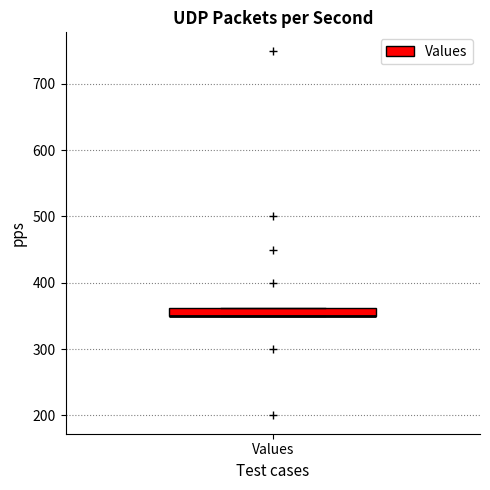

Where is the upper edge of the box for Values on the y-axis? The values are not printed on the chart, so give them approximately, as read against the axis.

360